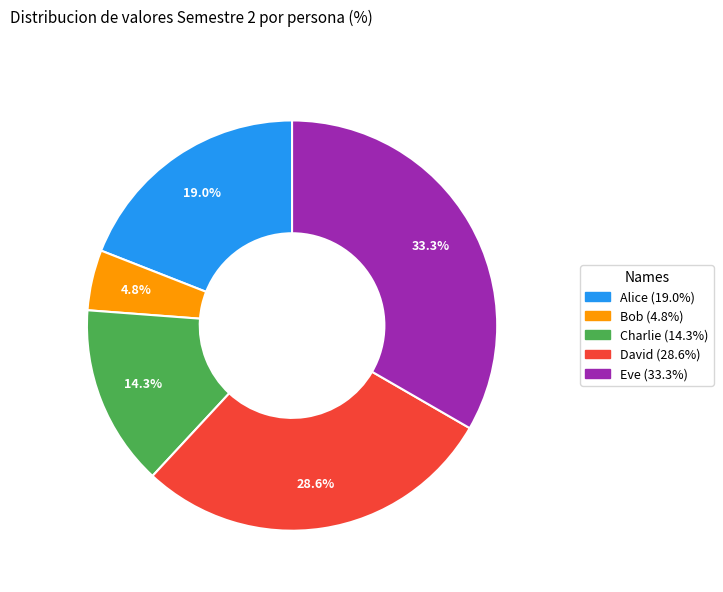

What is the ratio of the value at Bob to the value at David?

0.2